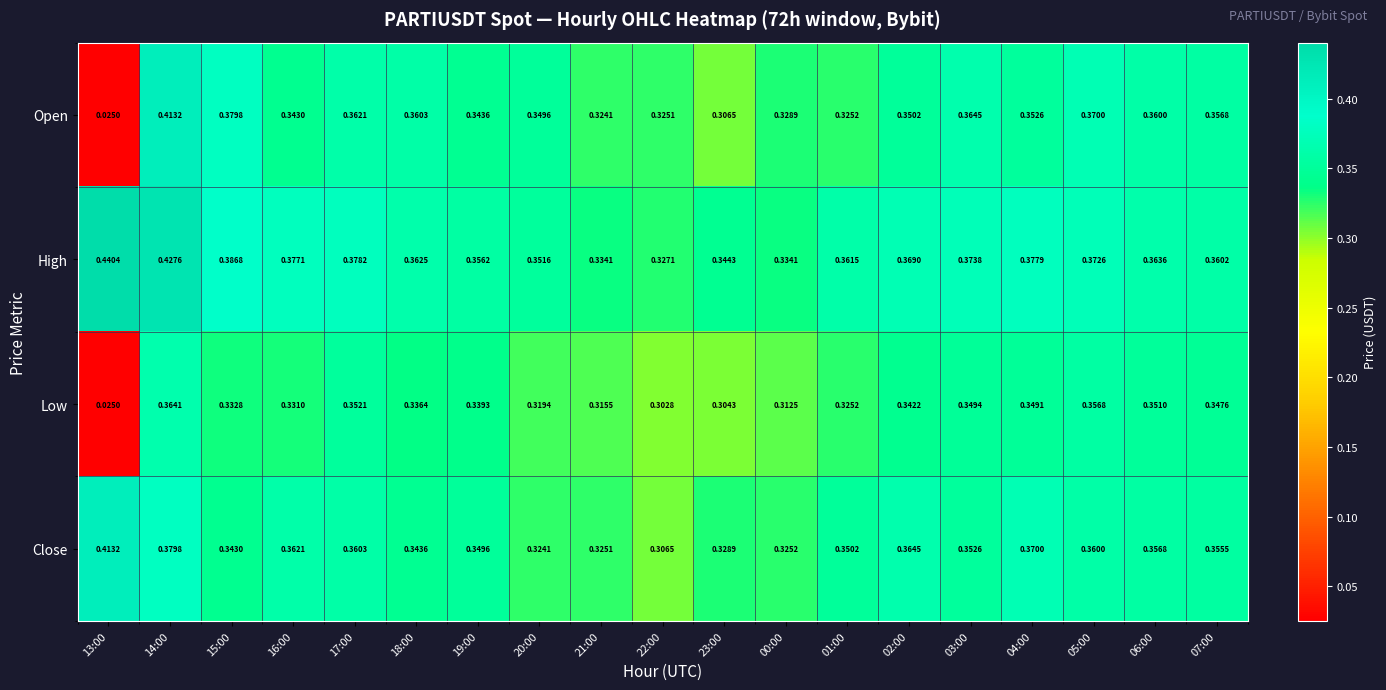

At how many categories does at least one series exceed 0?

19